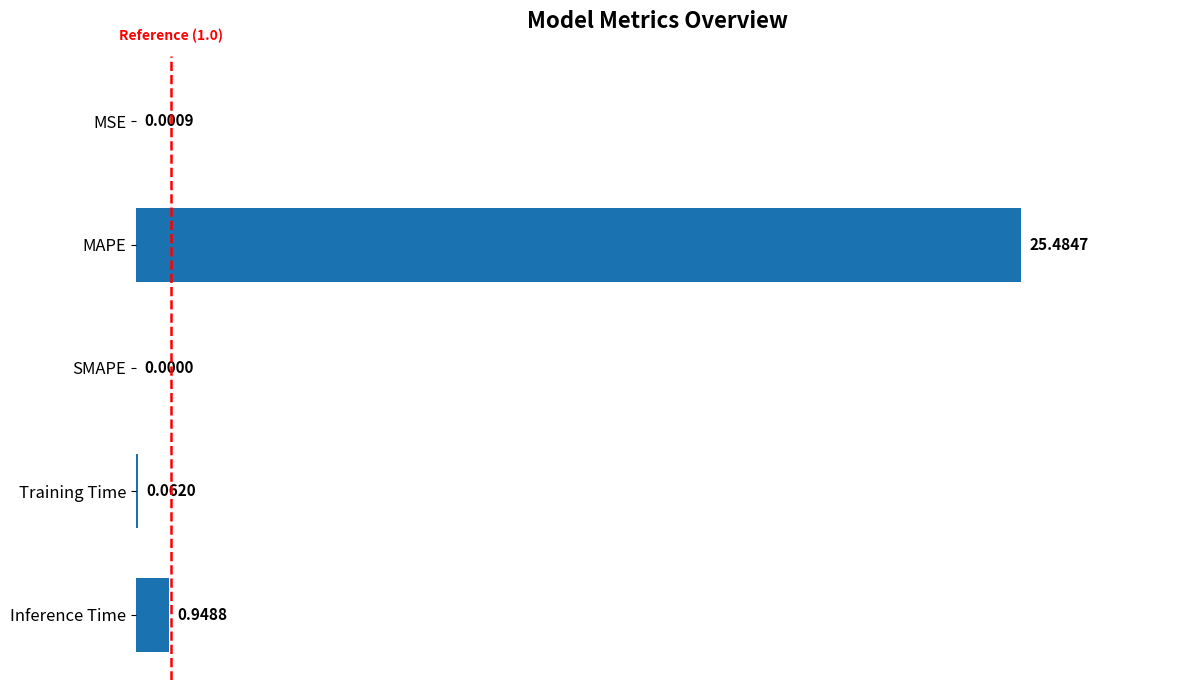

What is the greatest value displayed?

25.5